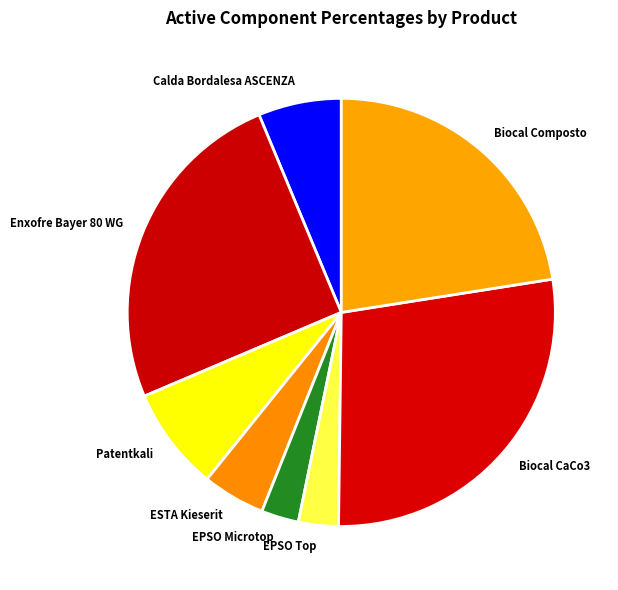

Count the number of slices in the pie.

8